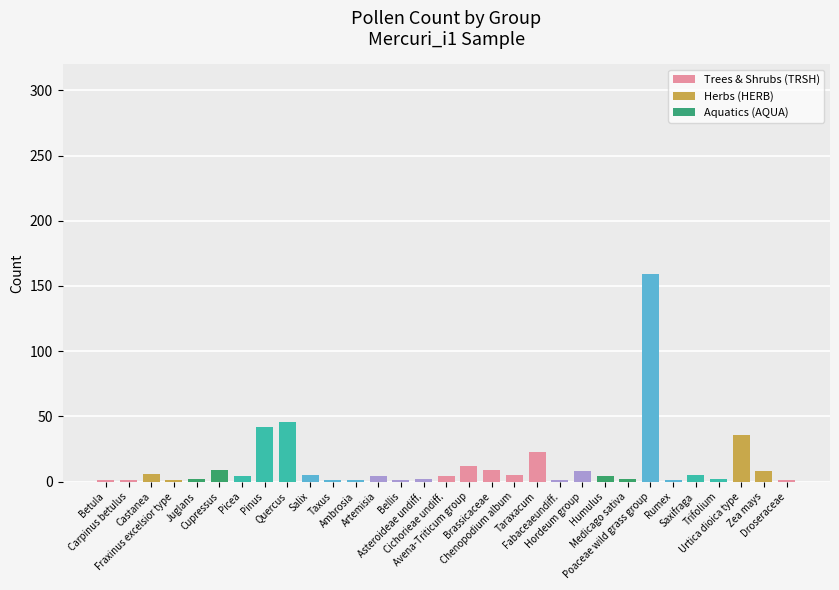

What is the difference between the second highest and second lowest values?

45